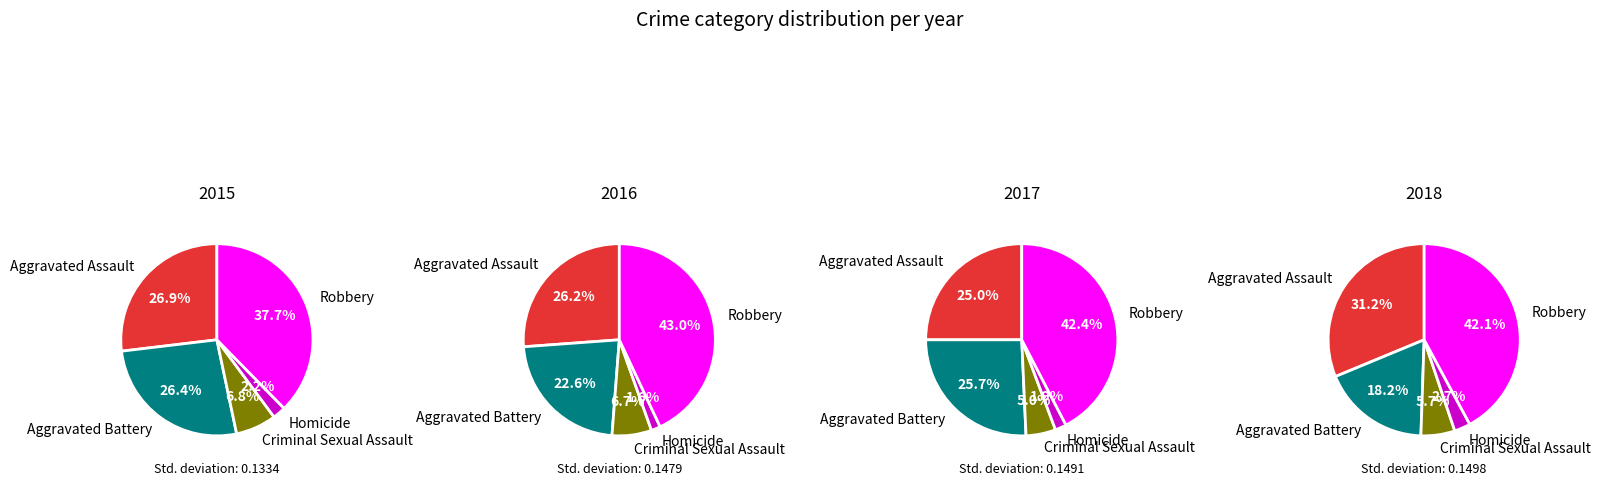

Combined, do Robbery and Aggravated Assault account for over 50%?

Yes